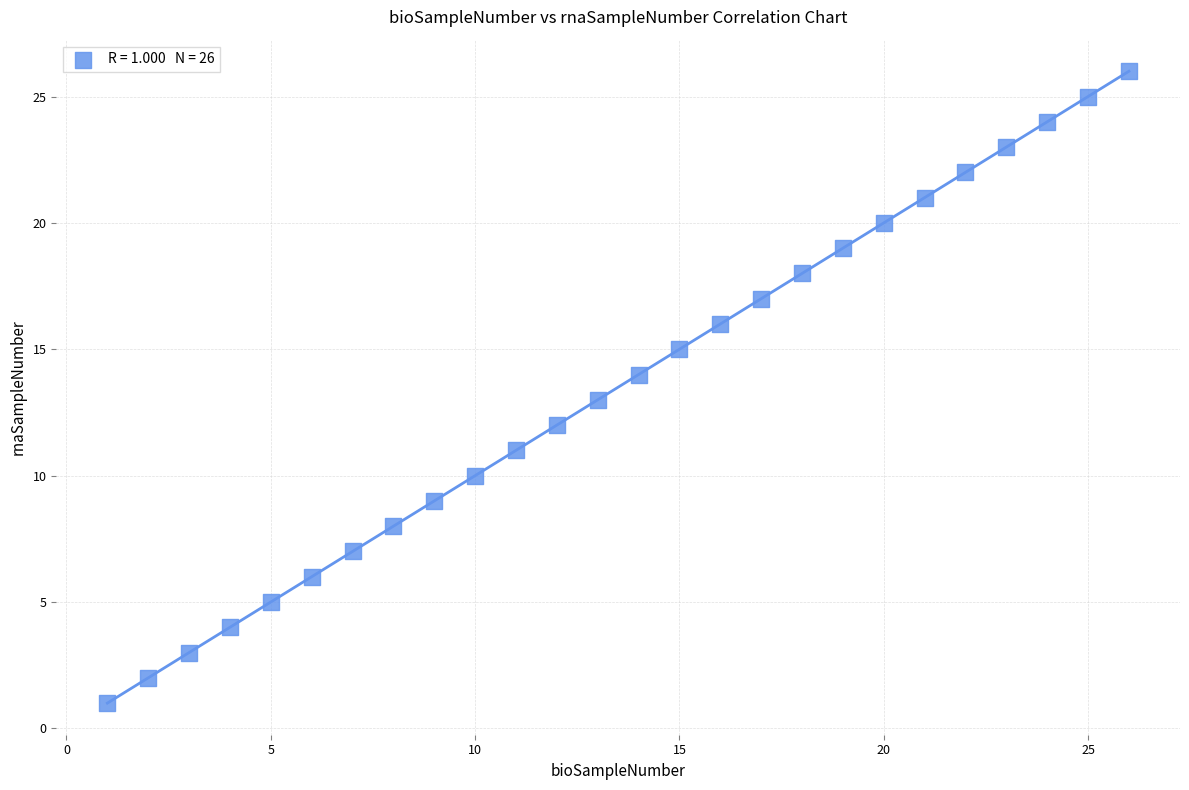

What is the range of X values (max minus min)?

25